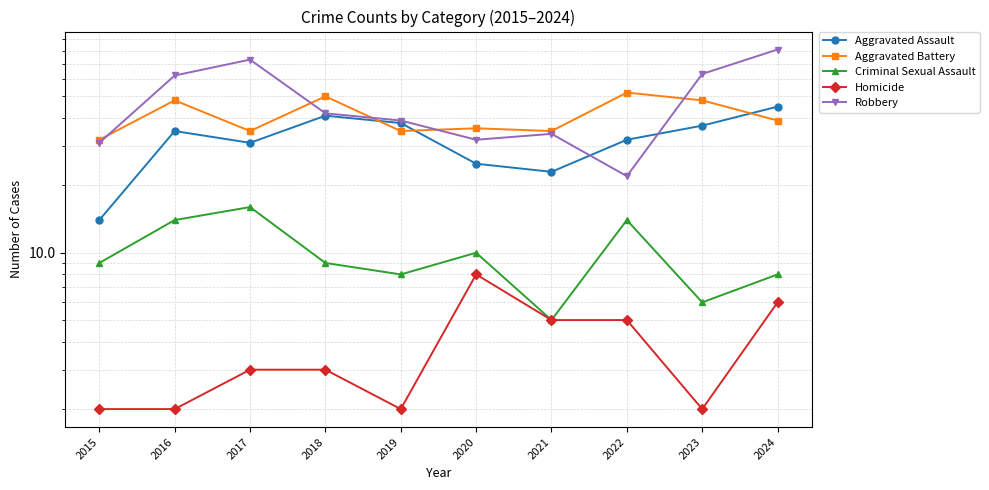

Which series has the widest spread of values?

Robbery